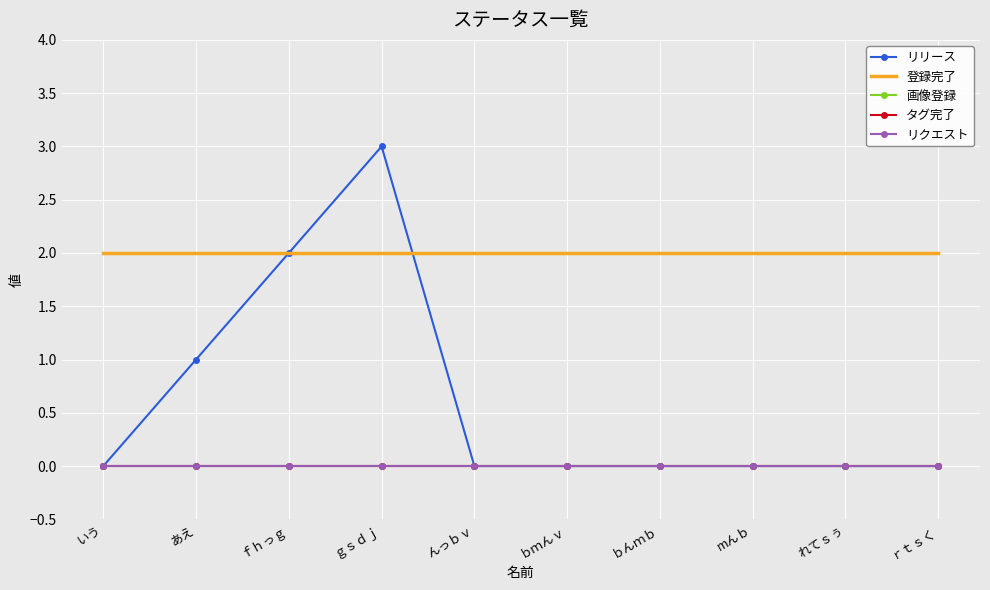

Is this an area chart (filled region under the line)?

No